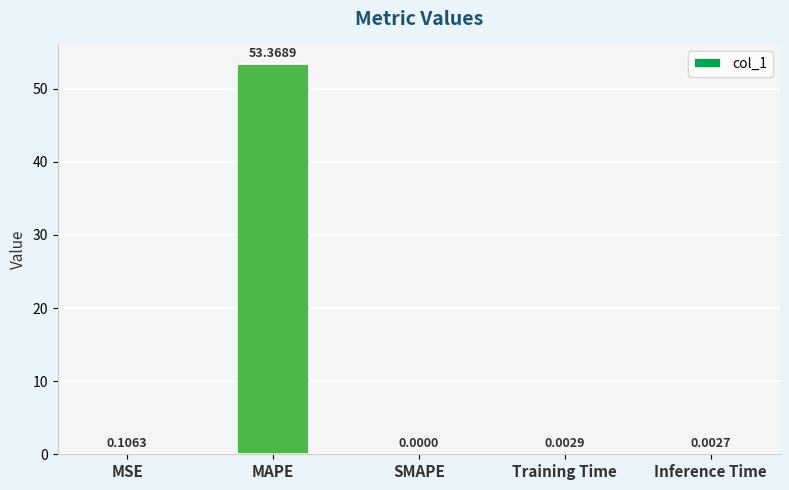

What is the change in value from MSE to MAPE?

+53.3